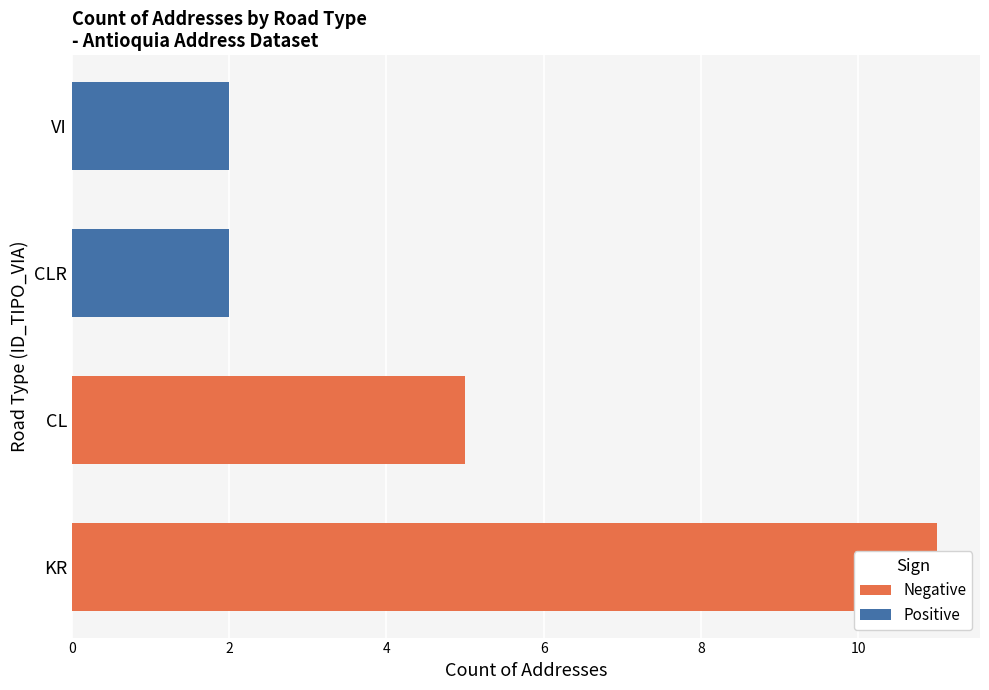

What is the difference between the Negative values at 2 and 4?

5